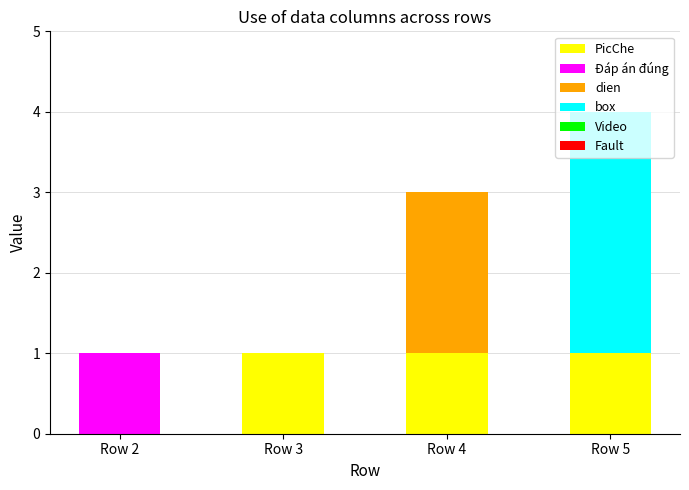

The PicChe series shows 0 at Row 3. True or false?

False